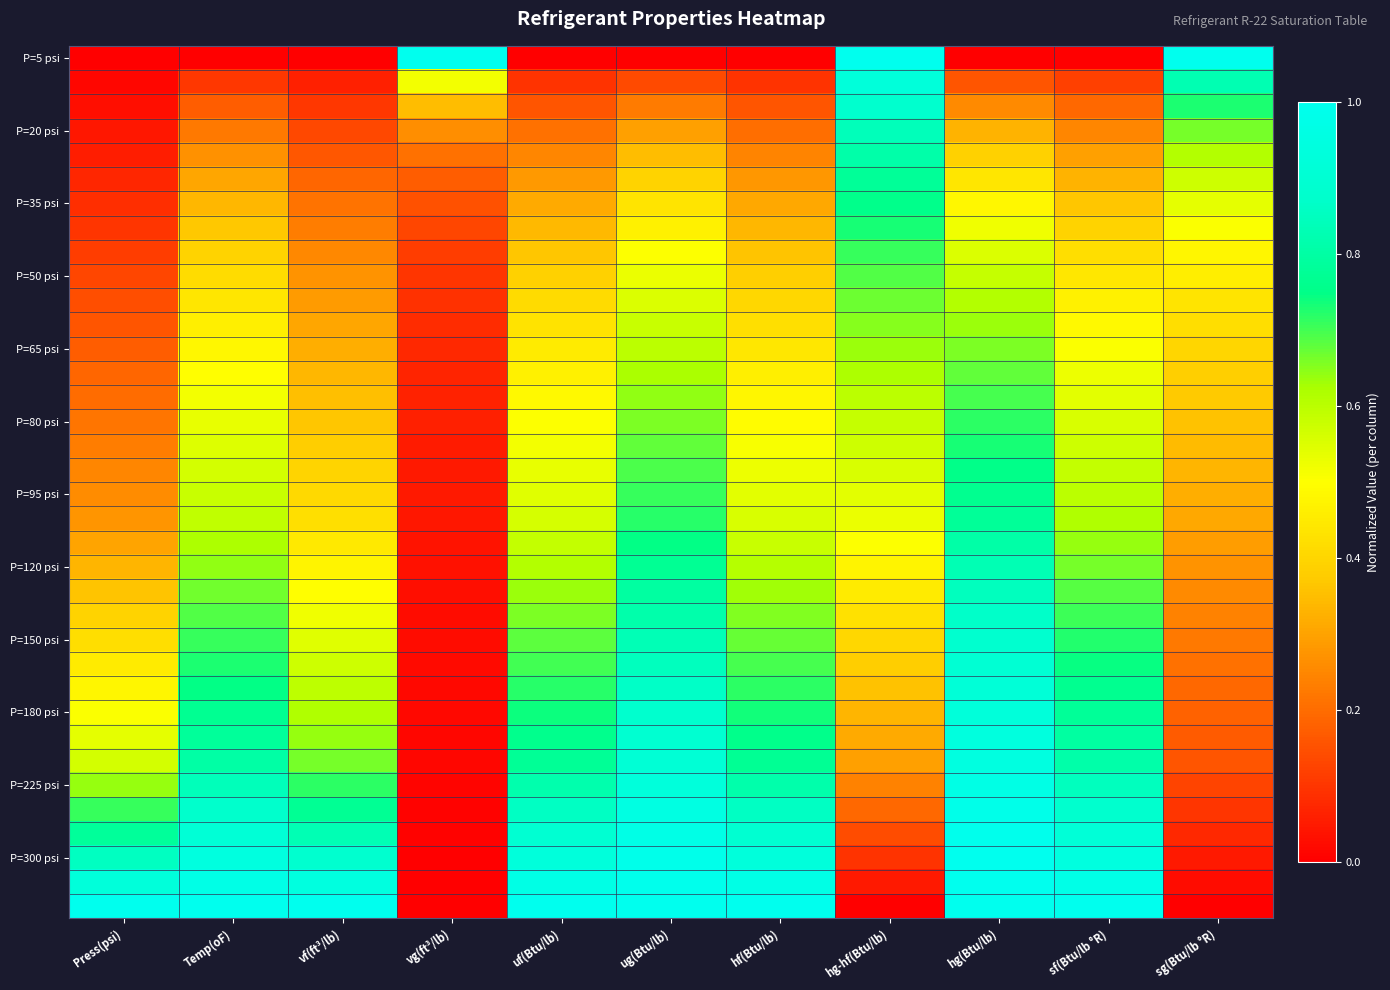

At which category does the chart reach its minimum across all series?

Press(psi)